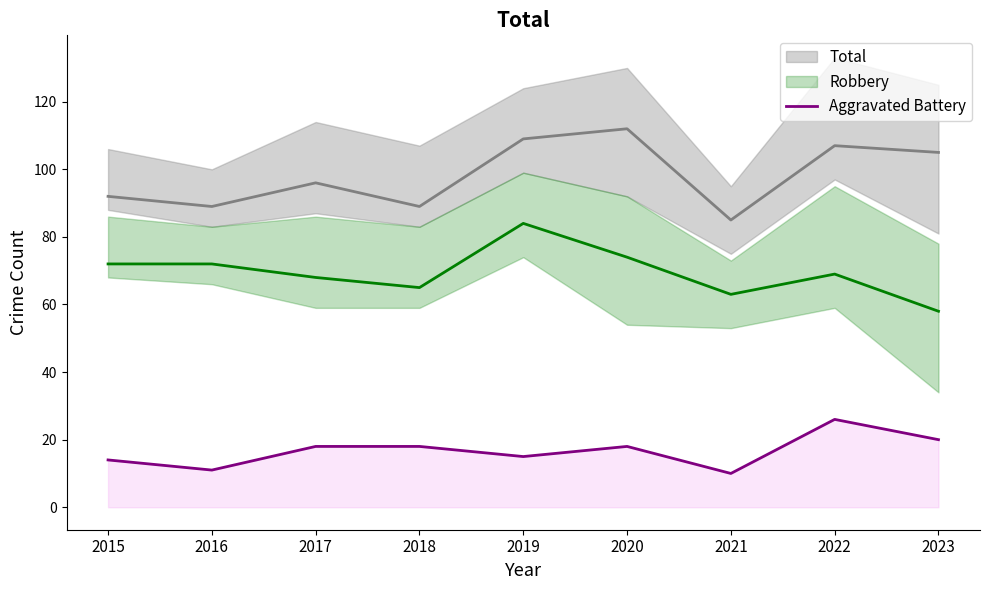

How many points are higher than both their immediate neighbors (excluding endpoints)?

2